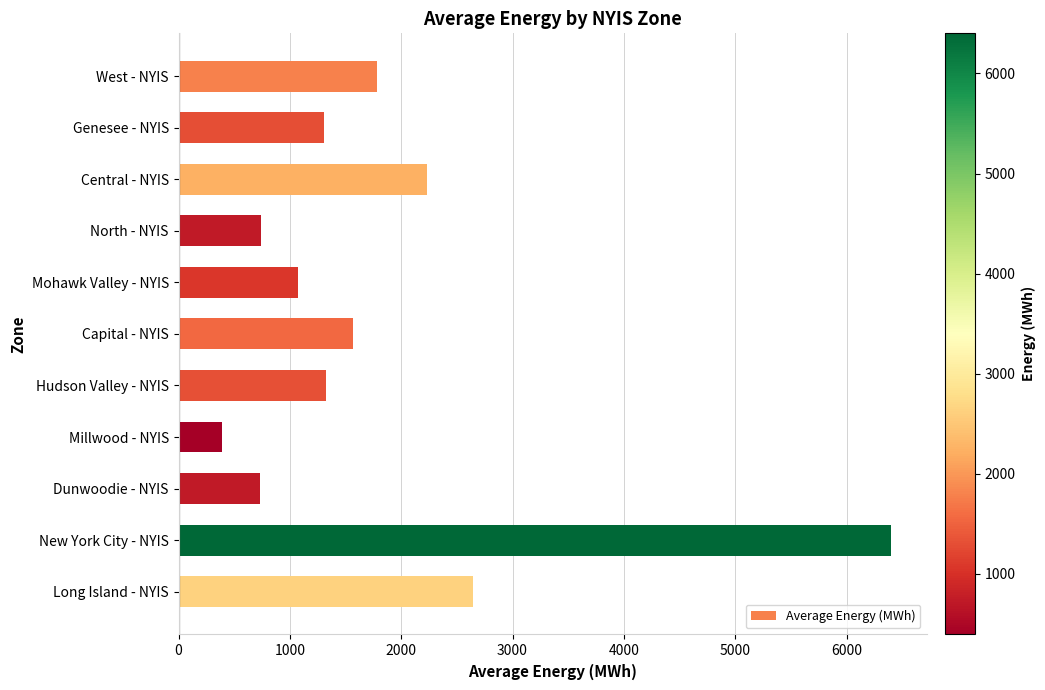

What is the average value?

1835.9